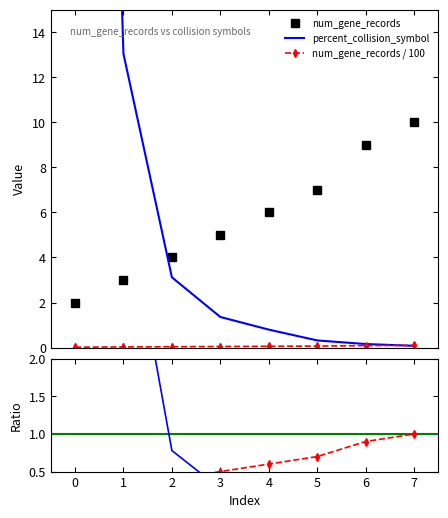

True or false: num_gene_records ratio and num_gene_records / 100 cross at least once.

False